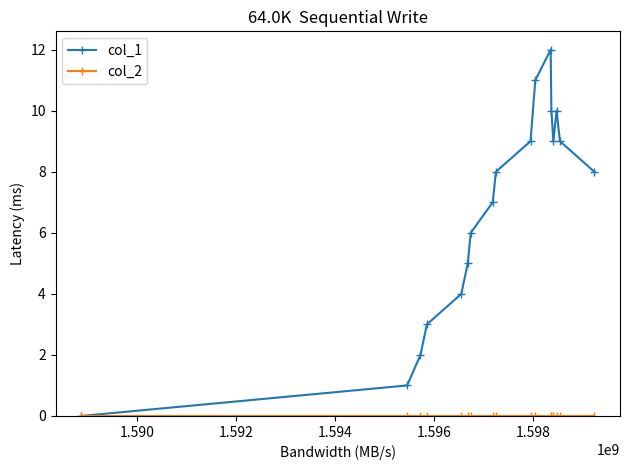

Which series has the largest total across all categories?

col_1